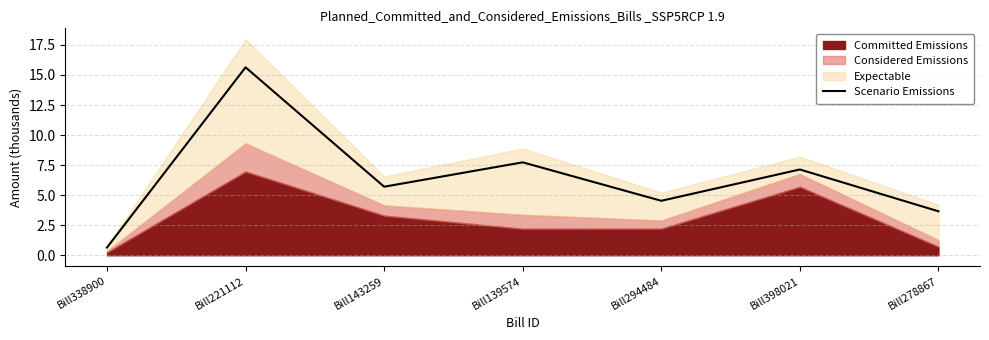

Where does the Scenario Emissions series first go above 5?

Bill221112